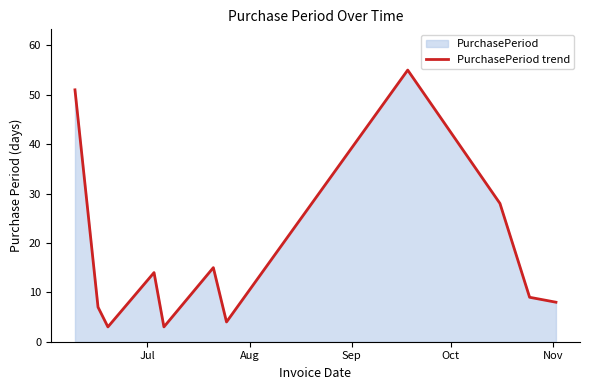

Reading right to left, list all the values displayed in this chart.

8	9	28	55	4	15	3	14	3	7	51